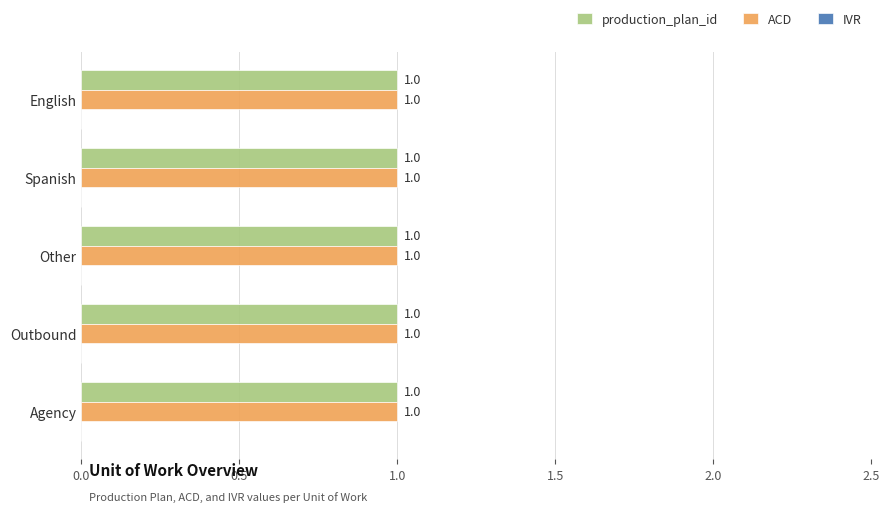

The value of ACD at Spanish is 1. True or false?

True